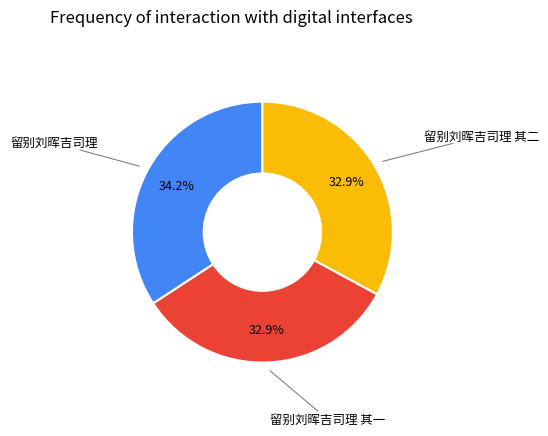

Approximately how many times larger is the value at 留别刘晖吉司理 compared to 留别刘晖吉司理 其二?

1.0